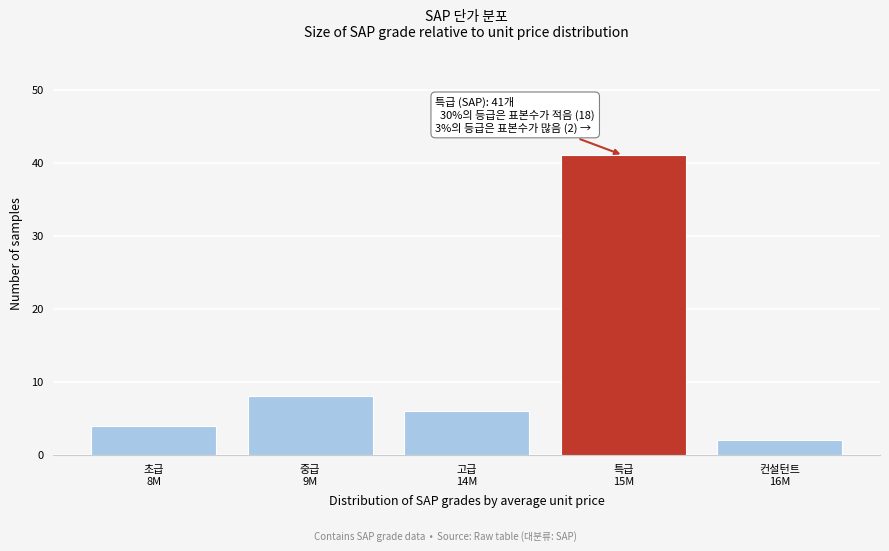

Reading left to right, transcribe all the data shown in this chart.

4	8	6	41	2